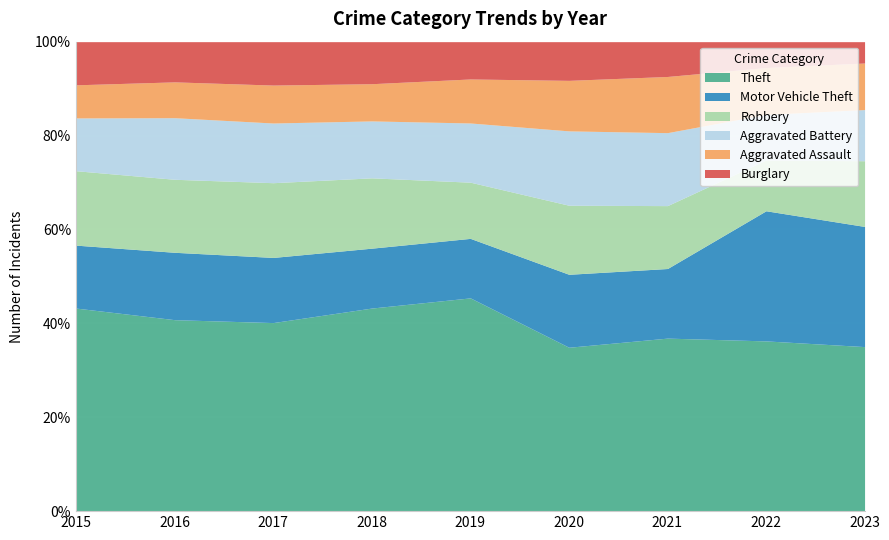

What is the difference between the maximum and minimum values in the Burglary series?

239